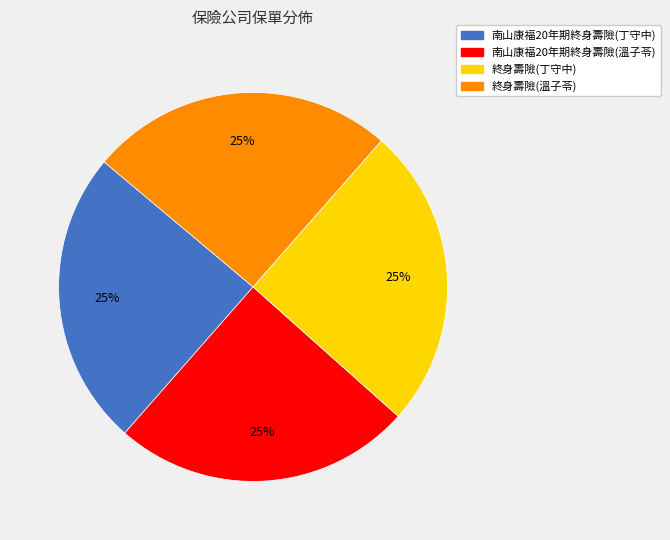

To the nearest percent, what is the combined percentage of 南山康福20年期終身壽險(丁守中) and 終身壽險(溫子苓)?

50%